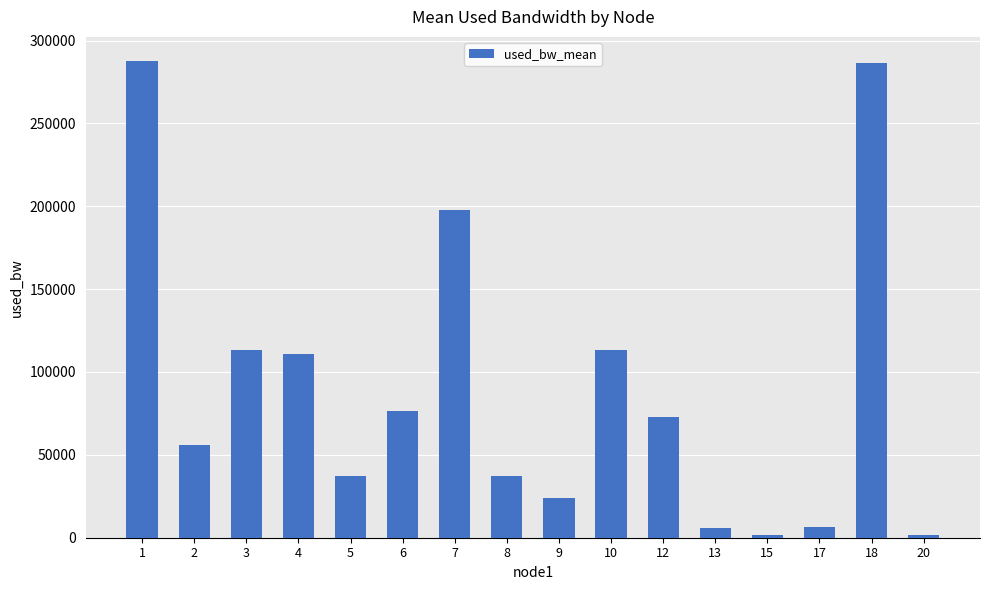

What is the greatest value displayed?

287789.6